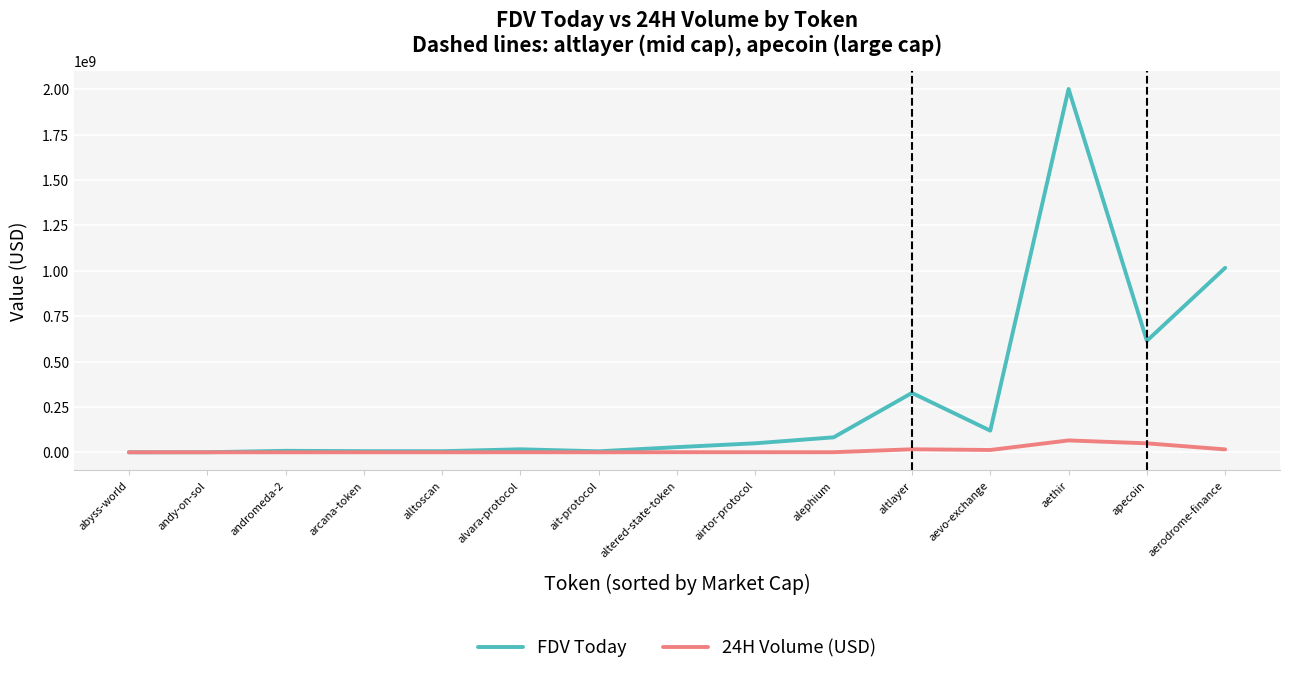

At how many categories does at least one series exceed 1974562105?

1